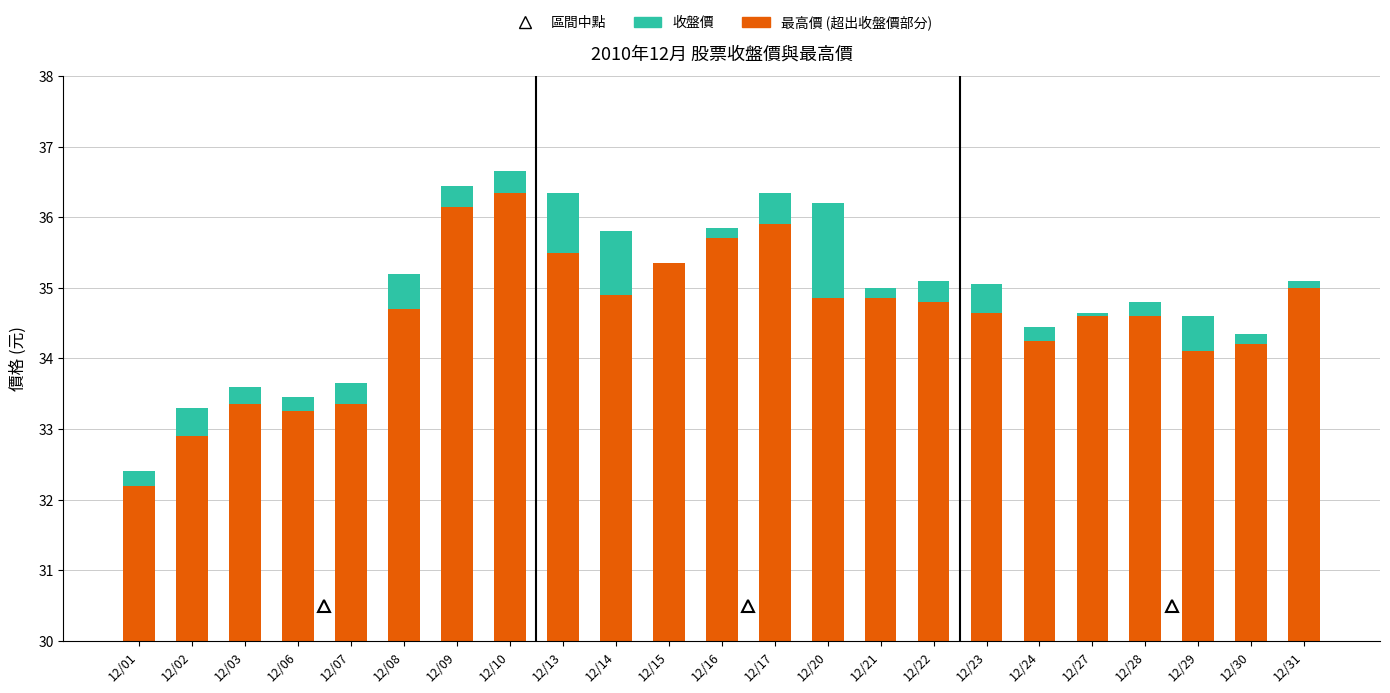

Rank the categories by 收盤價 value from lowest to highest.

12/01, 12/02, 12/06, 12/03, 12/07, 12/29, 12/30, 12/24, 12/27, 12/28, 12/23, 12/08, 12/22, 12/20, 12/21, 12/14, 12/31, 12/15, 12/13, 12/16, 12/17, 12/09, 12/10